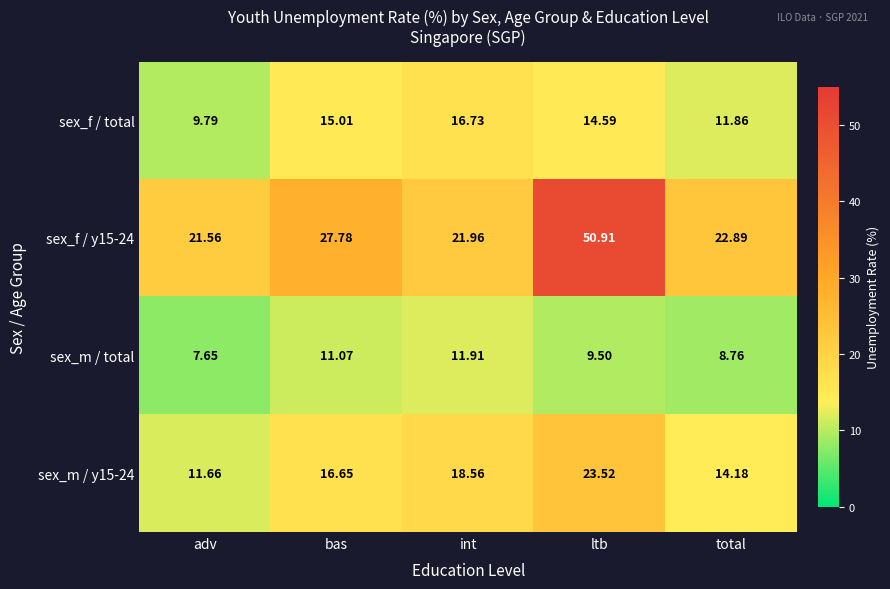

Which category has the highest value in the sex_f / y15-24 series?

ltb